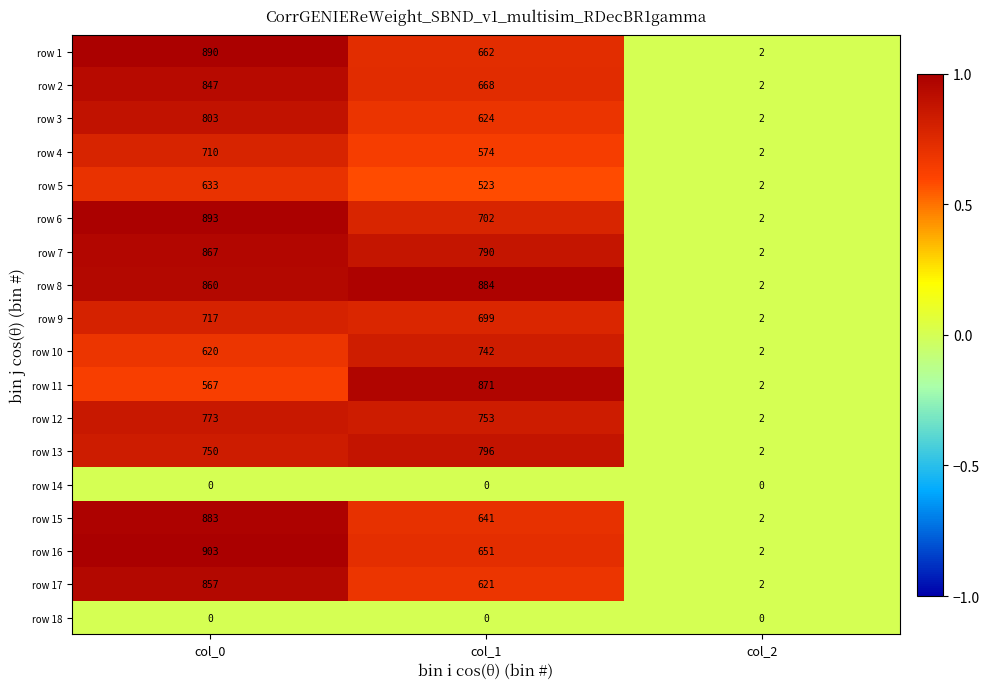

Between col_0 and col_2, which series saw the biggest shift?

row 16